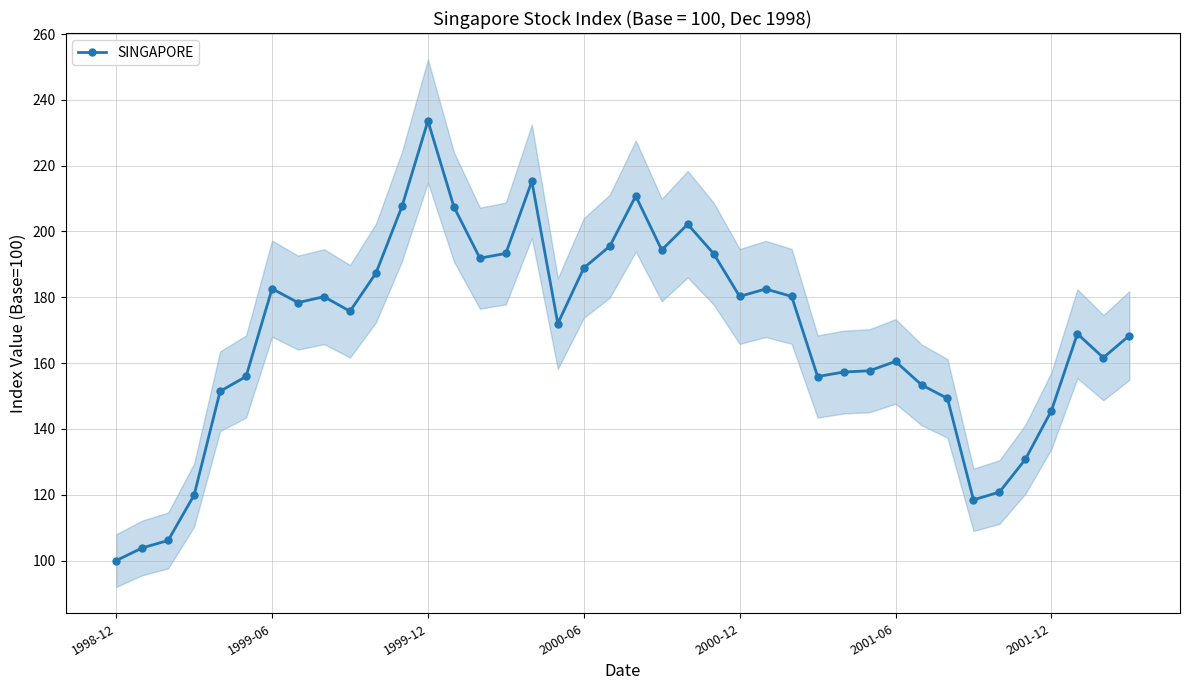

What is the sum of all values?

6739.4